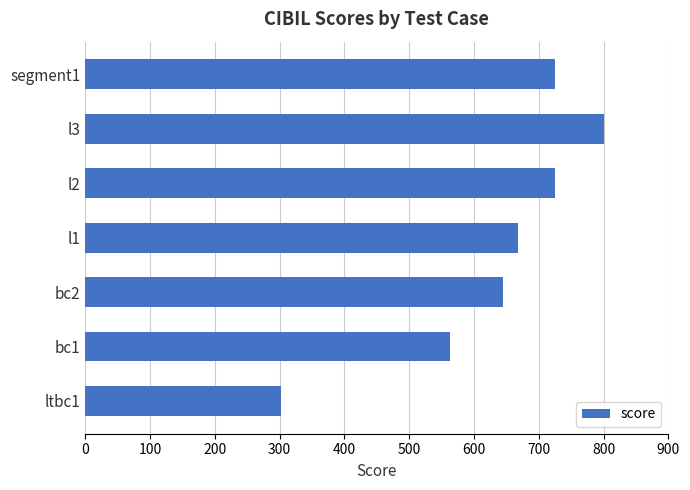

Is it true that the value at ltbc1 is 520?

False